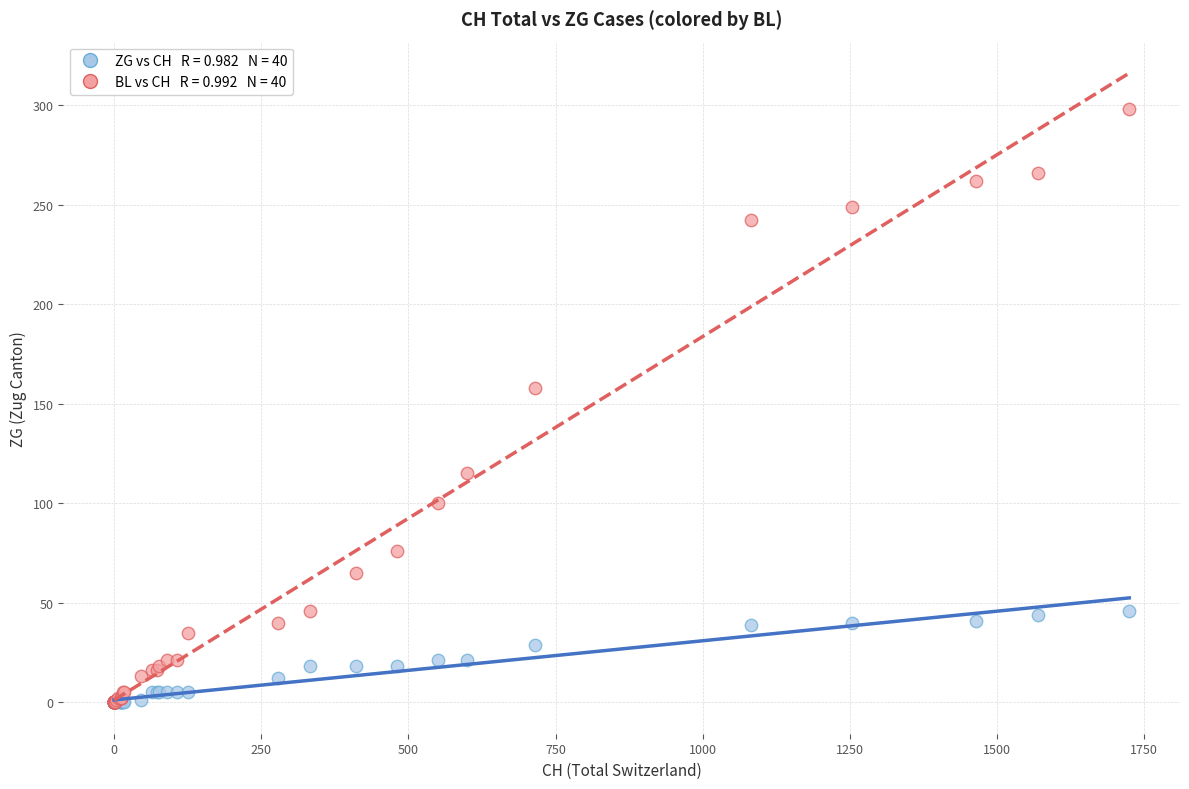

Across all series, what Y value is closest to 149?

158